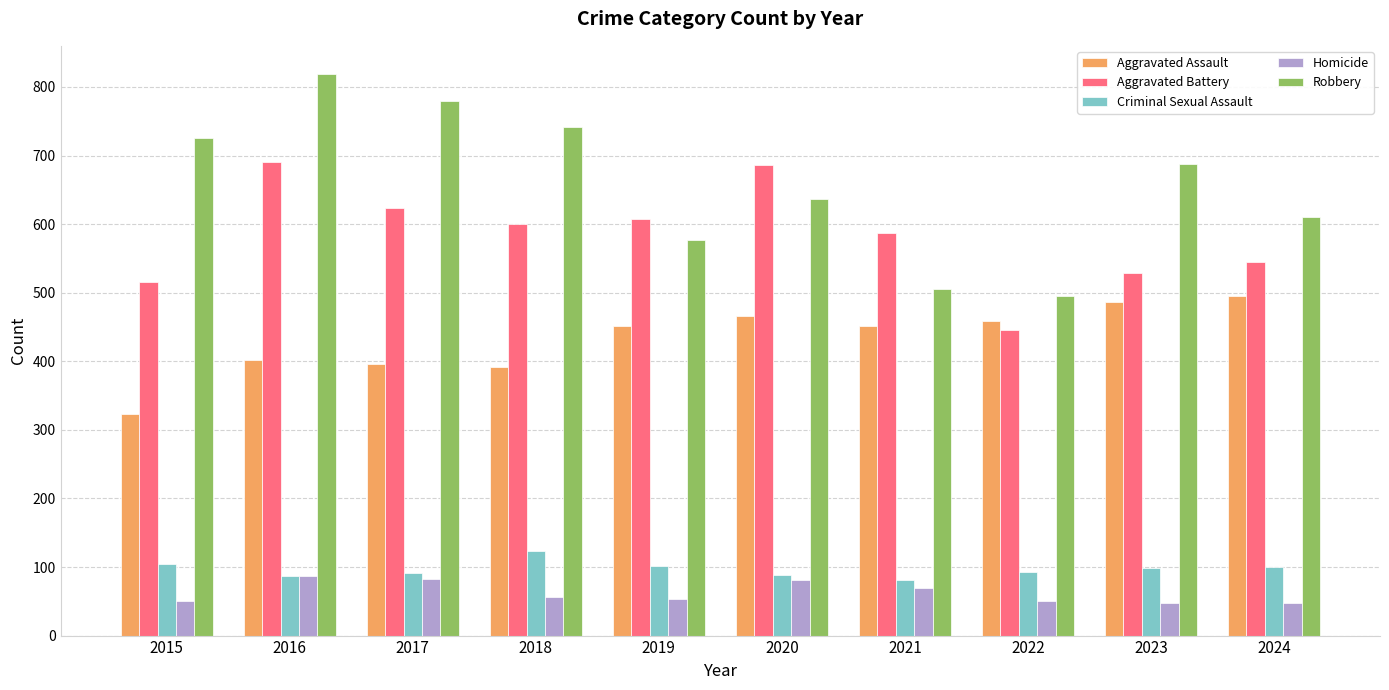

What is the approximate value of Aggravated Battery at 2024, to the nearest 50?

550